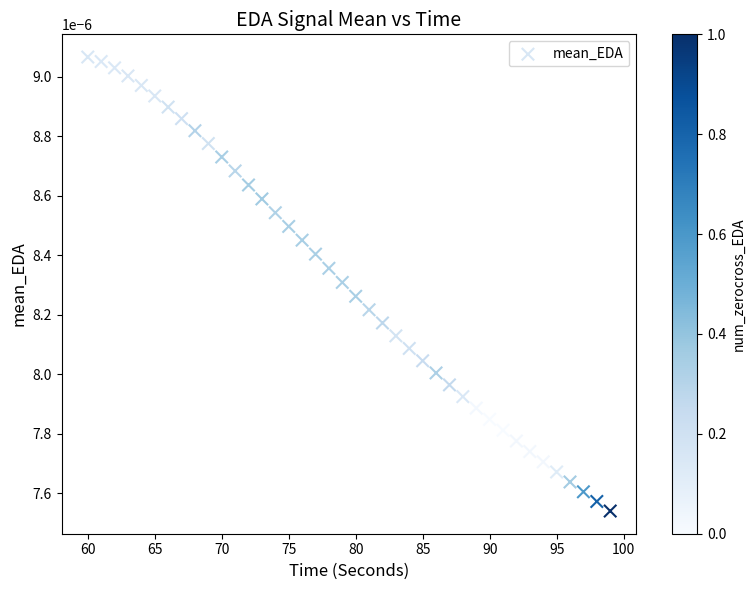

What is the range of X values (max minus min)?

39.0